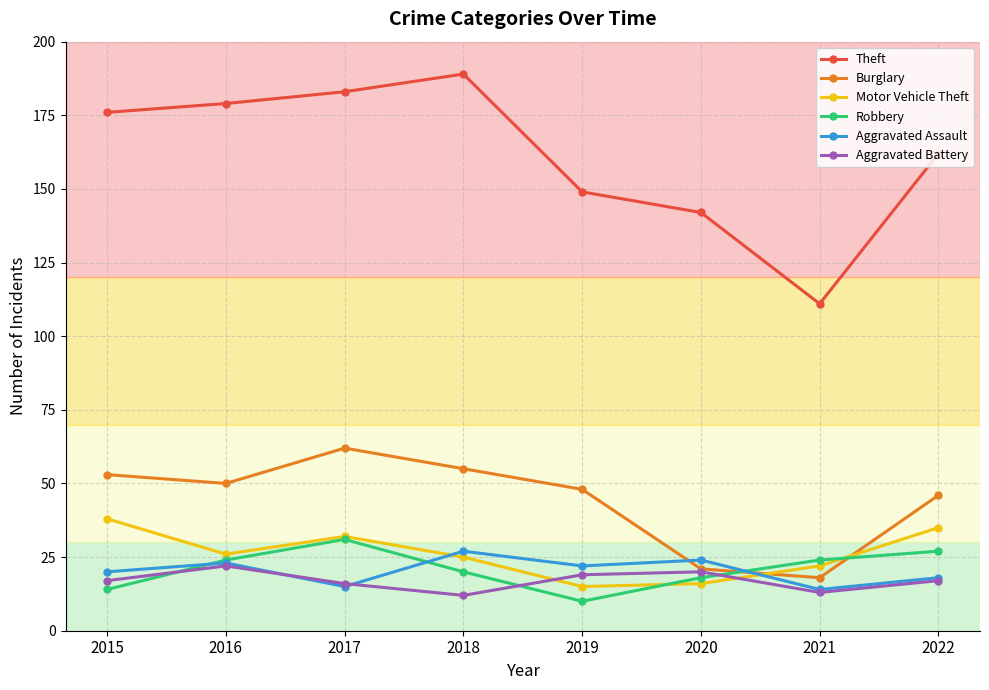

Reading left to right, what are all the values shown in this chart?

Theft: 176	179	183	189	149	142	111	162
Burglary: 53	50	62	55	48	21	18	46
Motor Vehicle Theft: 38	26	32	25	15	16	22	35
Robbery: 14	24	31	20	10	18	24	27
Aggravated Assault: 20	23	15	27	22	24	14	18
Aggravated Battery: 17	22	16	12	19	20	13	17